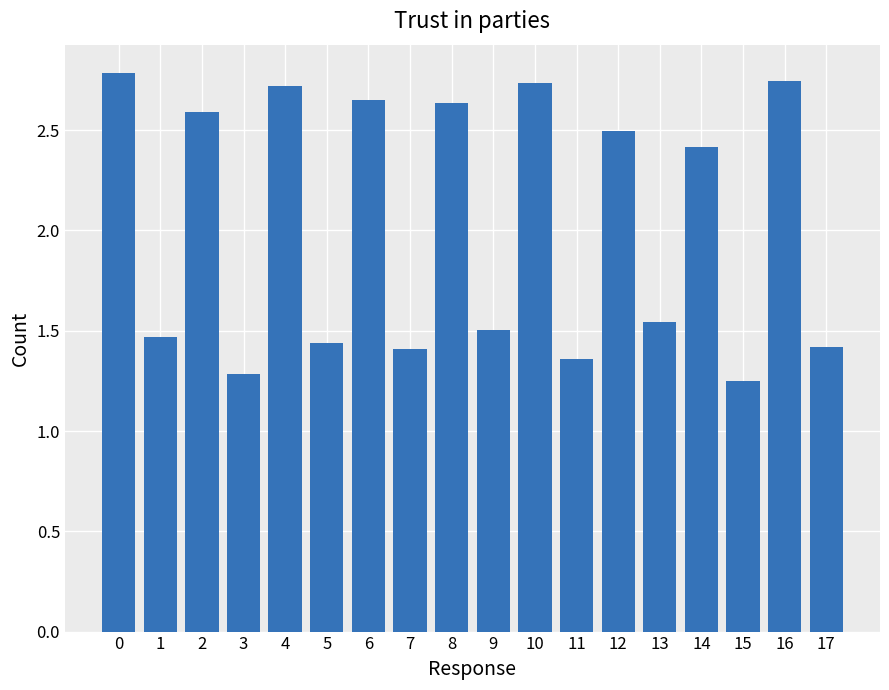

The chart shows a value of 2.1 at 9. True or false?

False